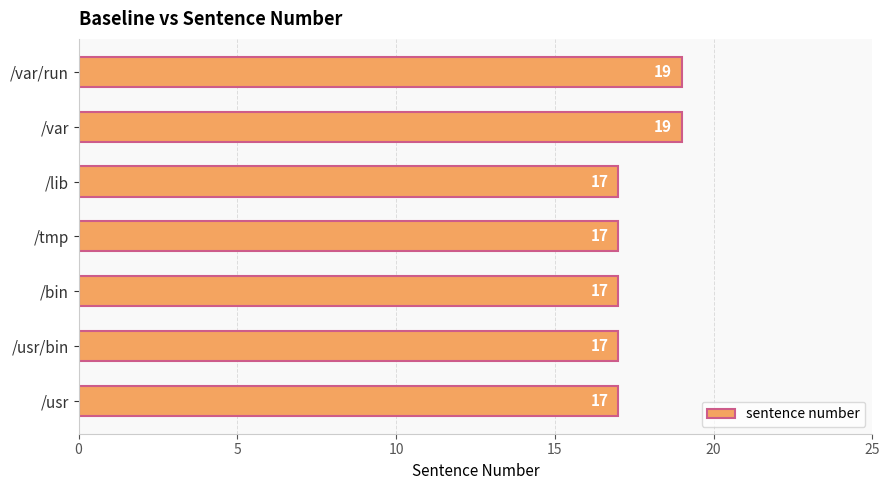

What is the greatest value displayed?

19